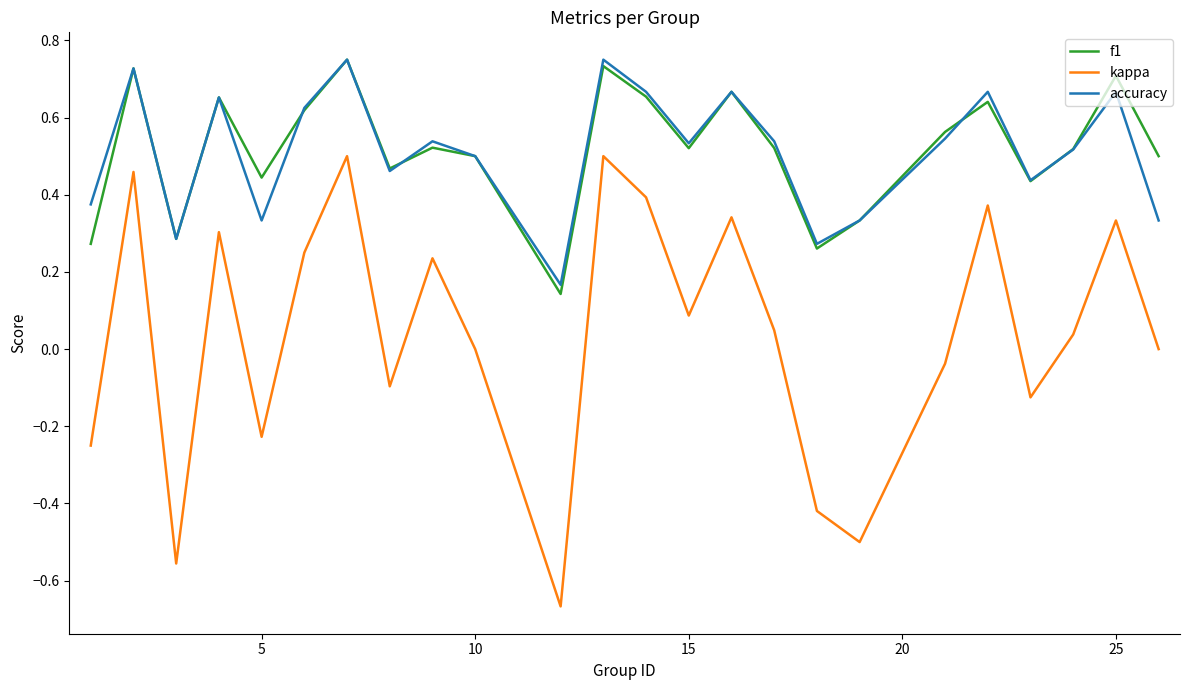

Which series has the widest spread of values?

kappa